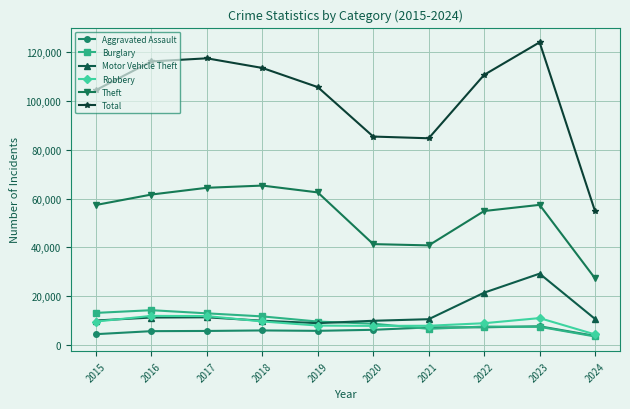

Between 2019 and 2023, which series saw the biggest shift?

Motor Vehicle Theft